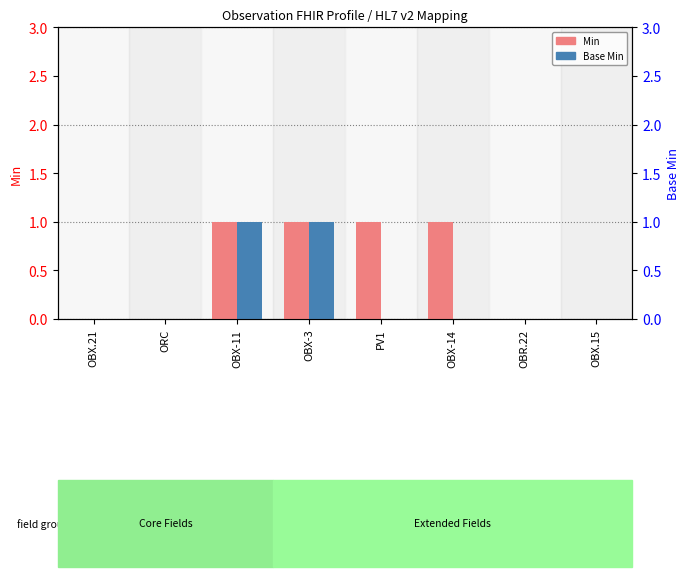

At which label is Min closest to 0?

OBX.21